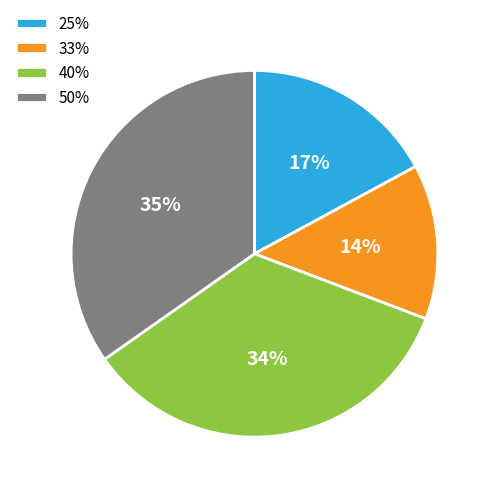

To the nearest percent, what percentage of the pie is 40%?

34%